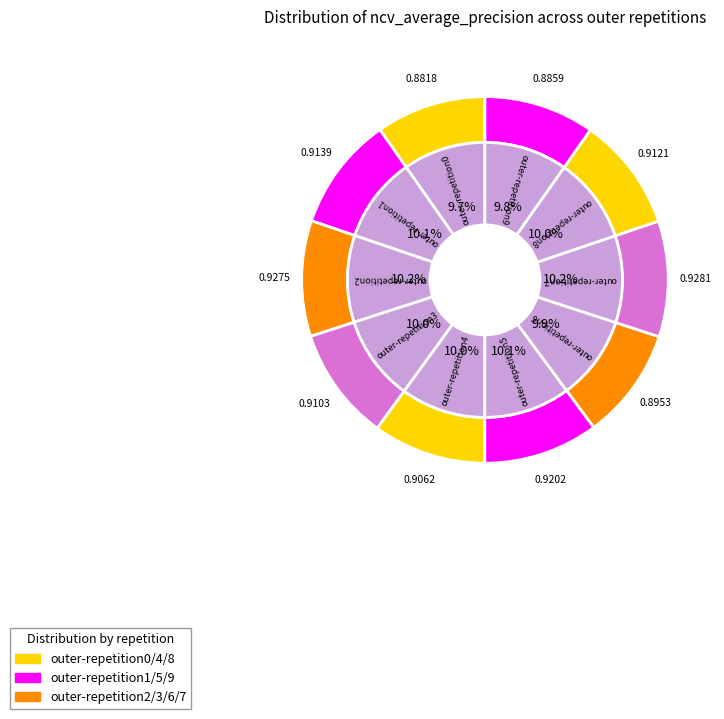

Does outer-repetition5 account for over 50% of the chart?

No